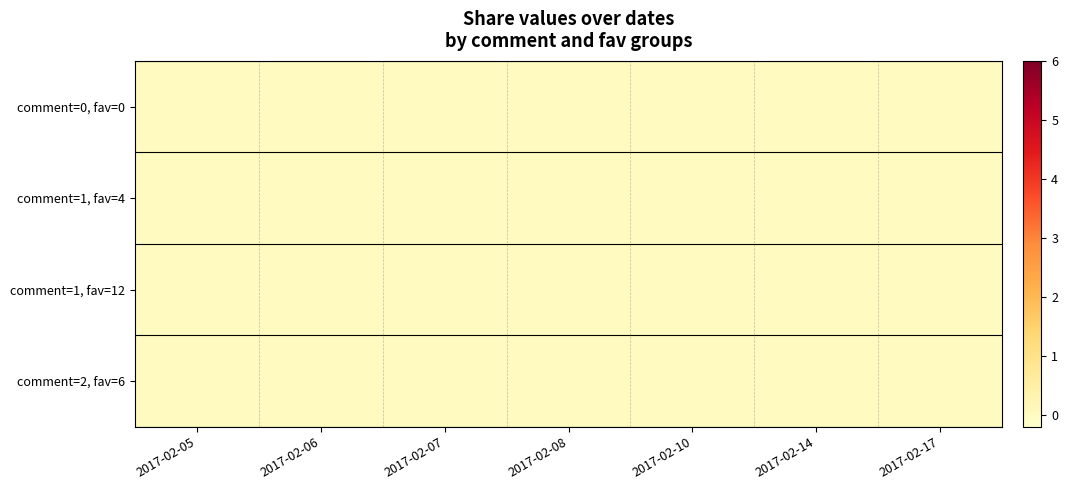

Which series changed the most between 1 and 3?

comment=2, fav=6